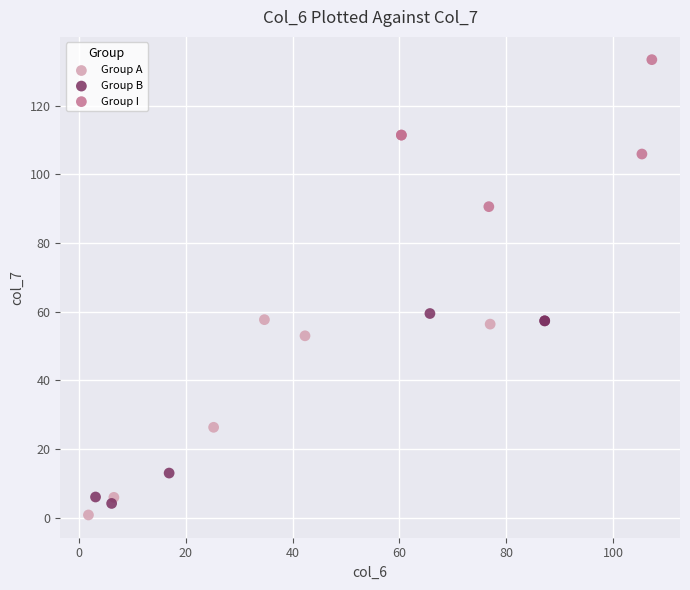

Which series contains the highest Y value?

Group I